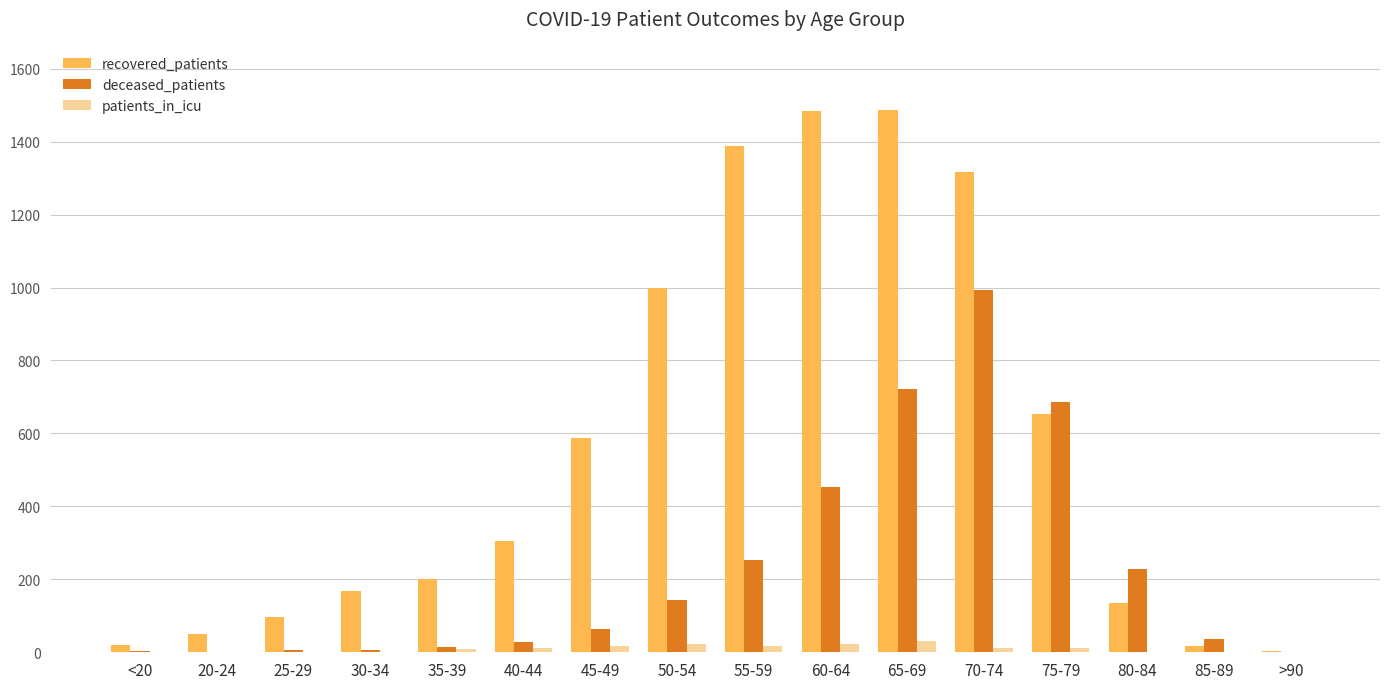

Which series has the largest total across all categories?

recovered_patients